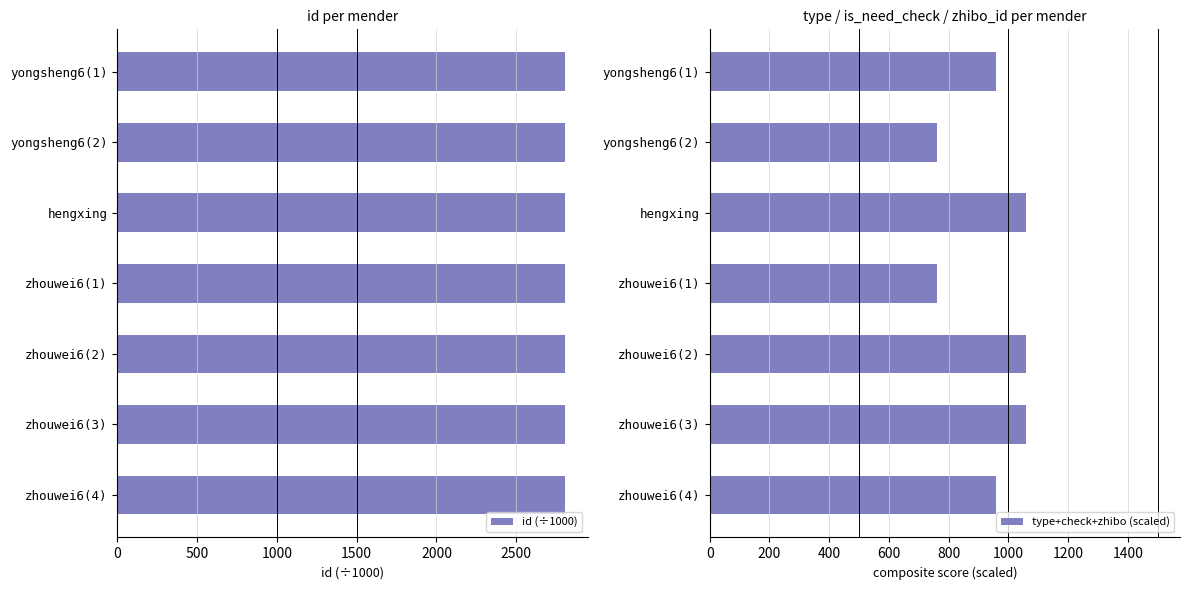

The value of id (÷1000) at zhouwei6(2) is 2805.7. True or false?

True